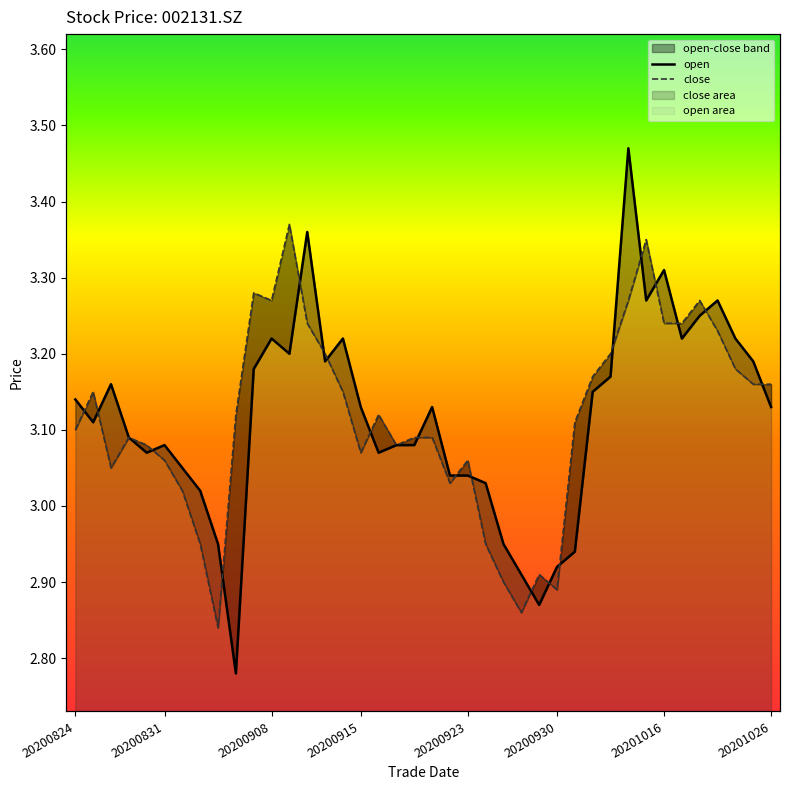

What is the maximum value shown in the chart?

3.5